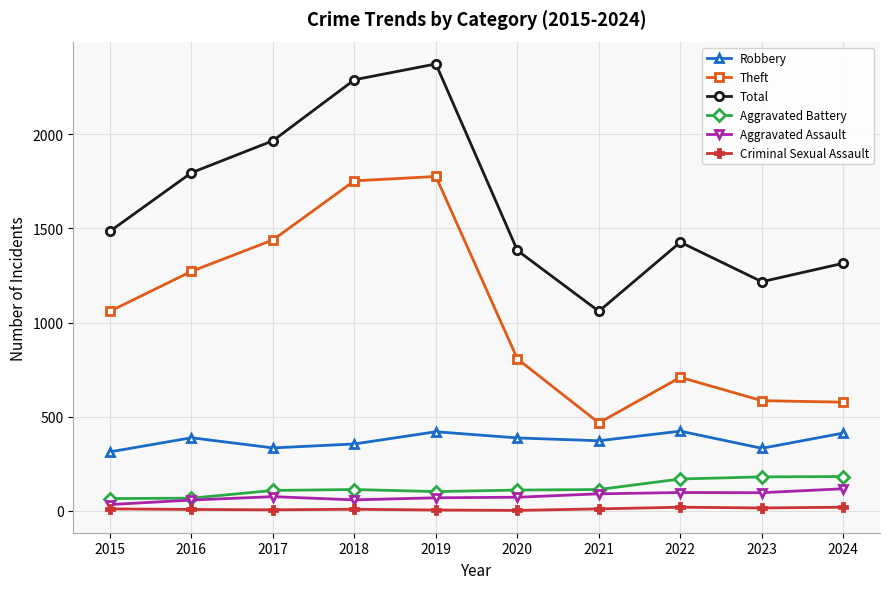

True or false: Aggravated Battery and Robbery cross at least once.

False